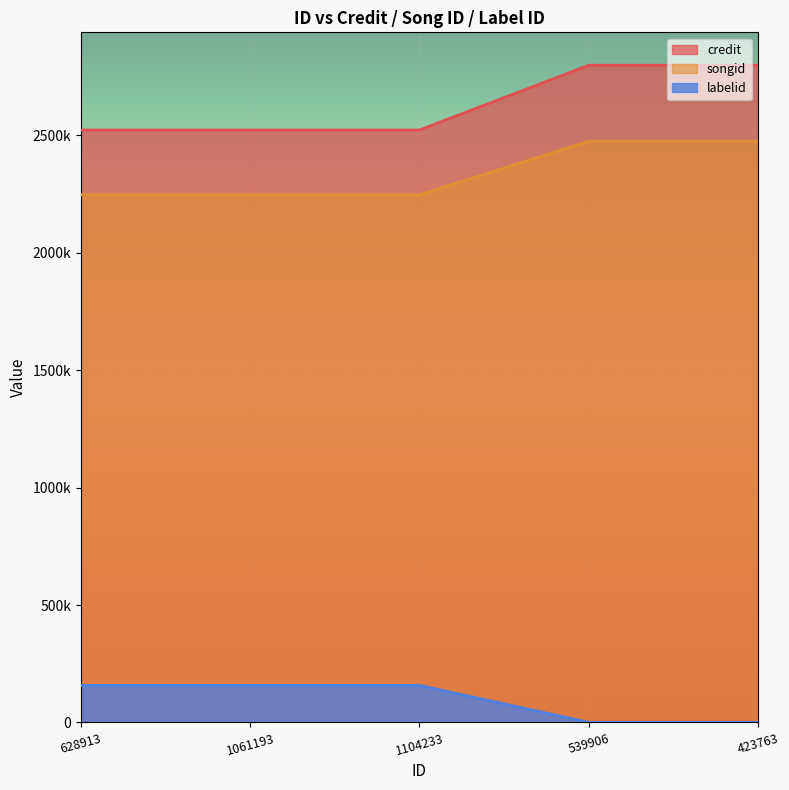

The value of credit at 1104233 is 2522265. True or false?

True